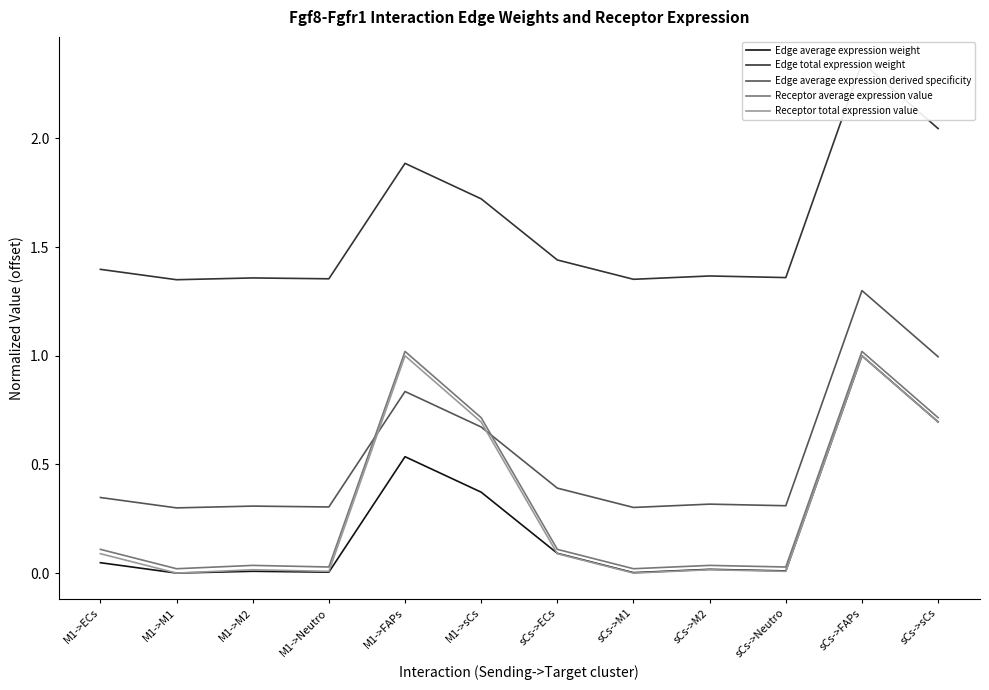

How many positive values does the Receptor total expression value series have?

10